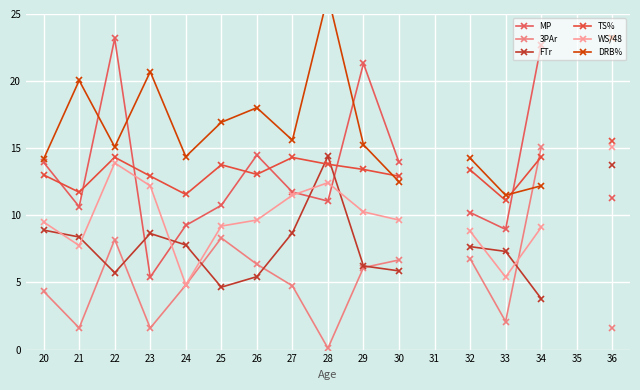

Does the chart display data point markers on the line(s)?

Yes